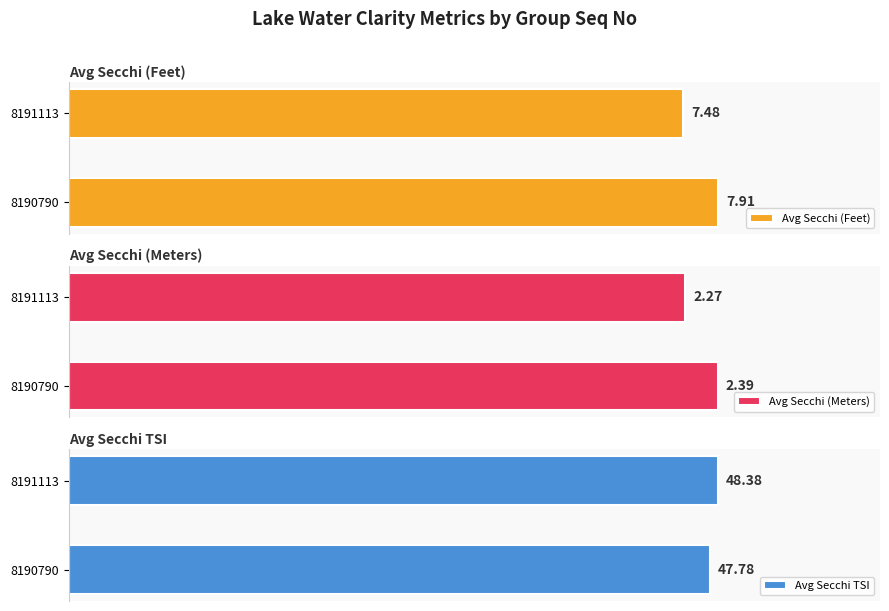

Rank the categories by Avg Secchi TSI value from highest to lowest.

8191113, 8190790